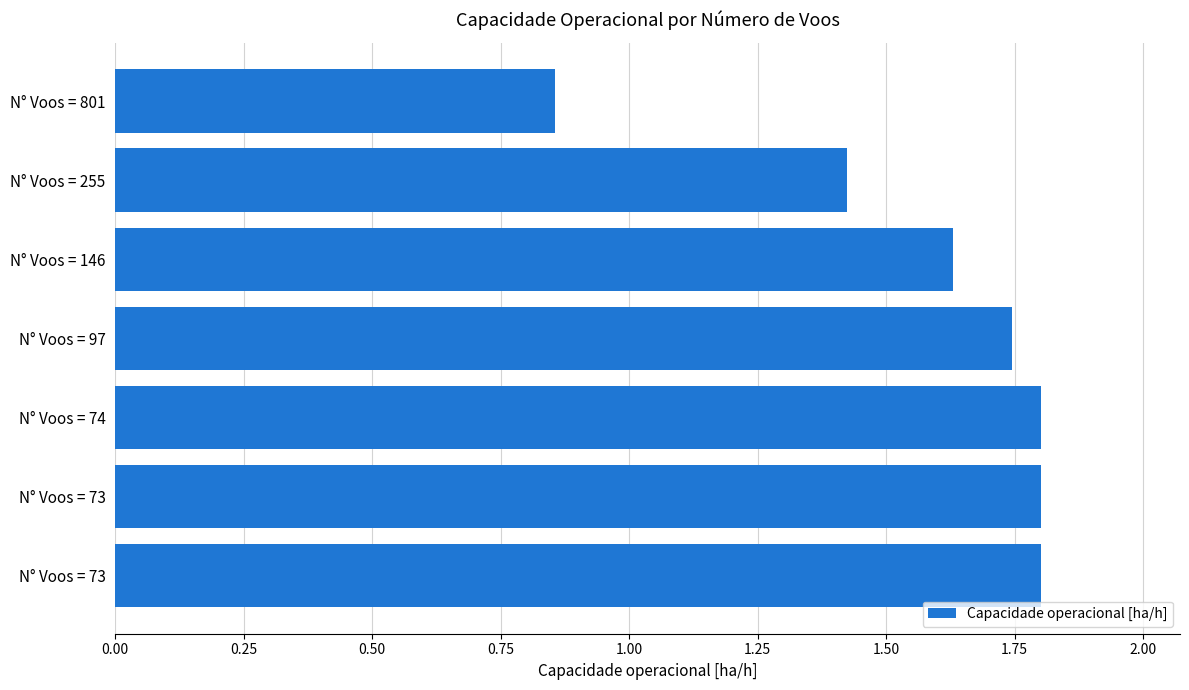

How many values are below 1?

1